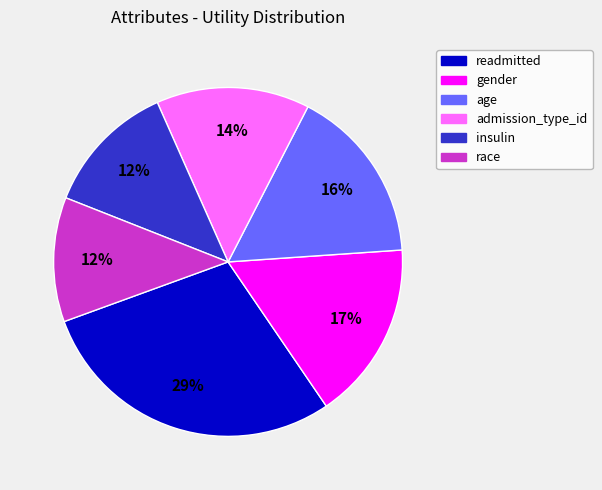

To the nearest percent, what percentage of the pie is insulin?

12%